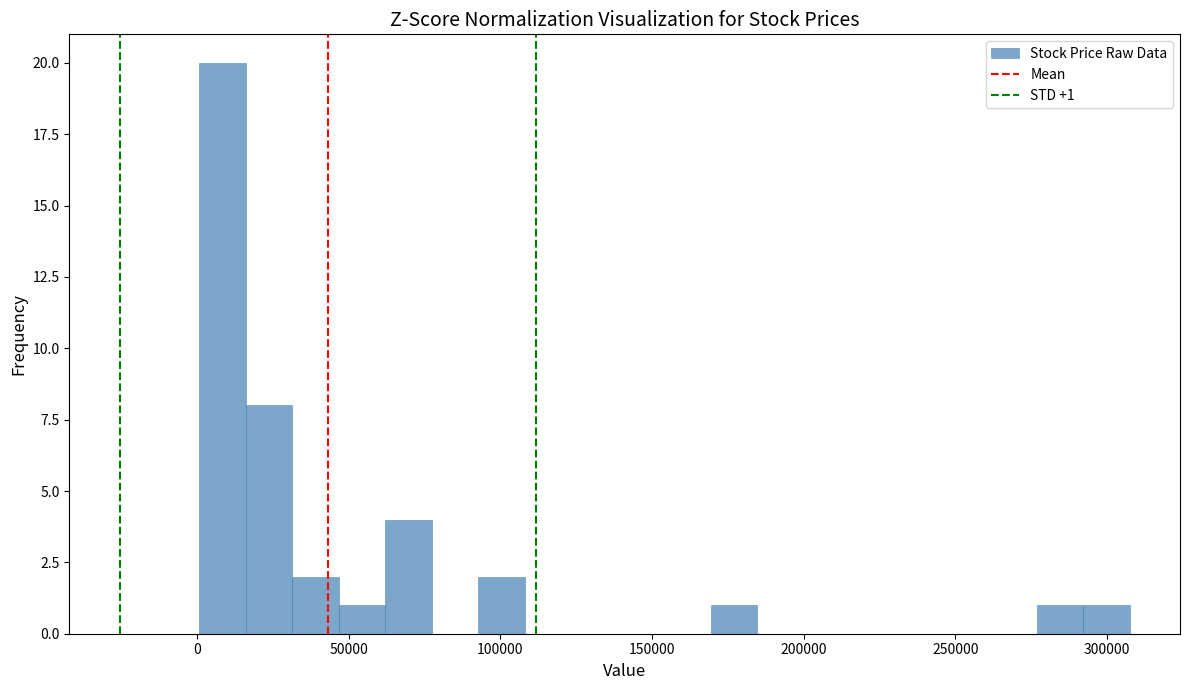

Around what value on the x-axis is the tallest bar? Give the approximate position of its centre, as read against the axis.

10000